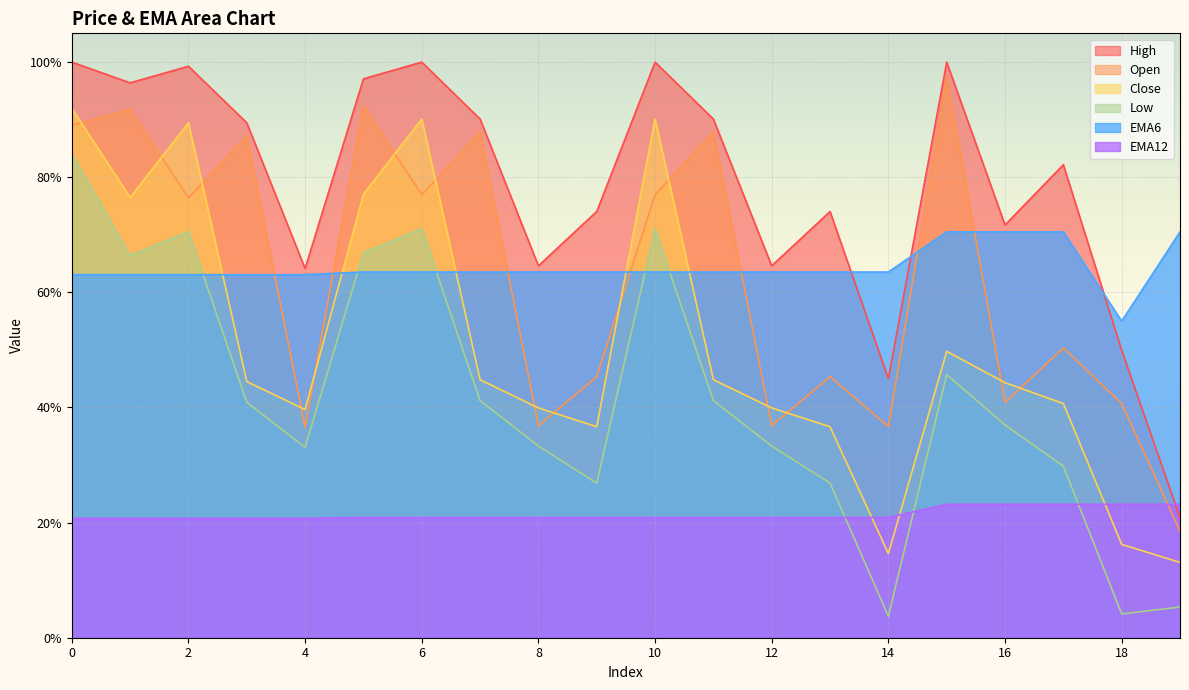

How many series are shown in this chart?

6